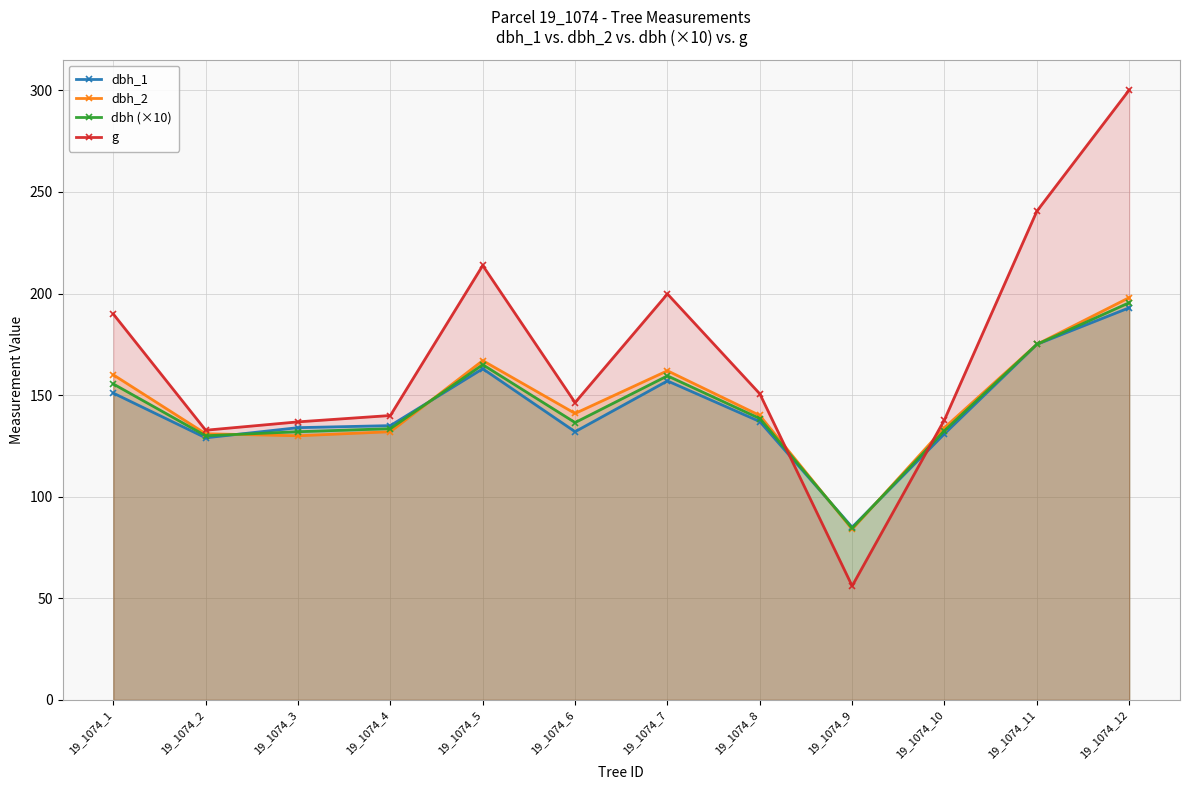

At which label does g reach its minimum?

19_1074_9